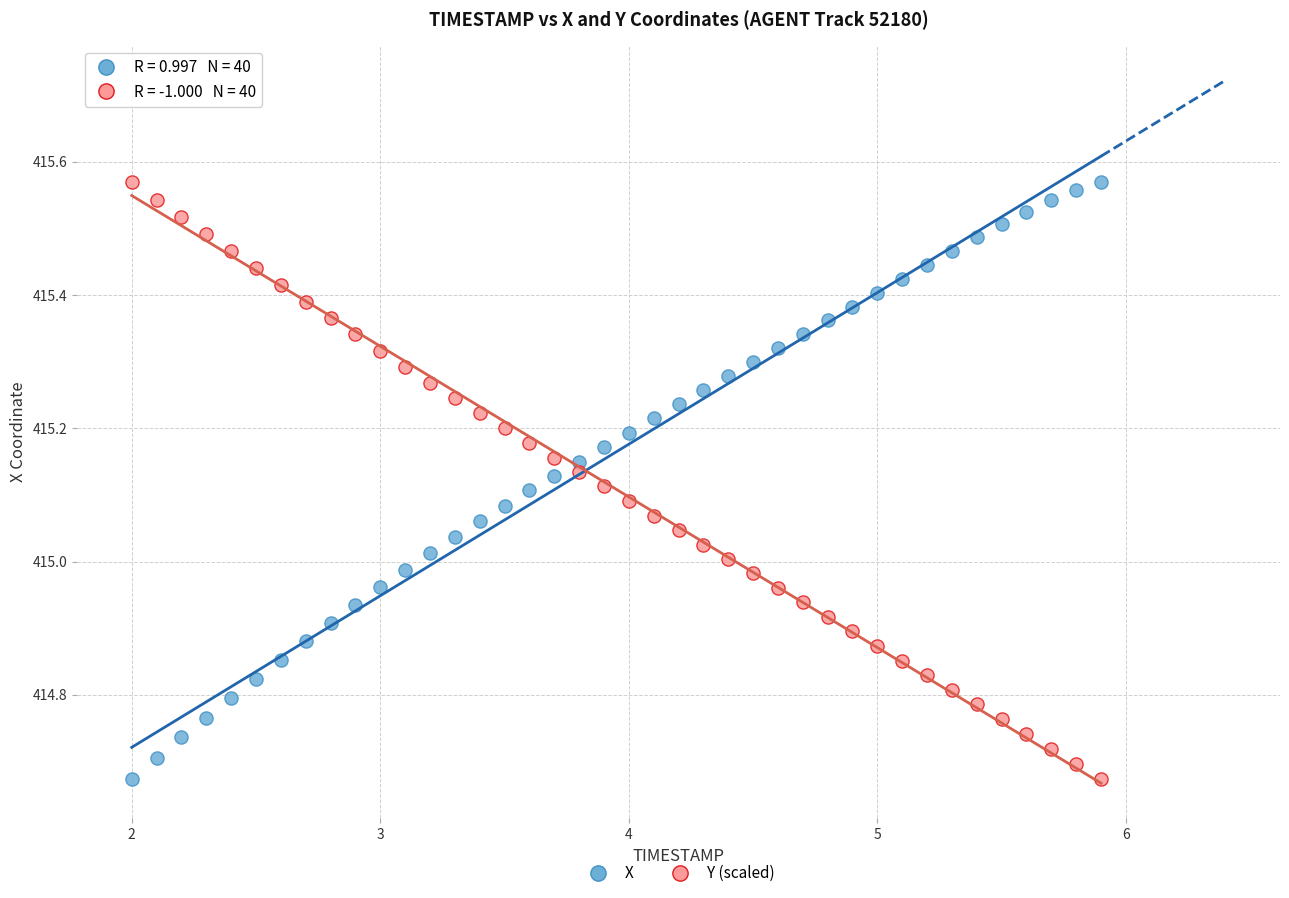

What are all the series names shown in the legend?

X, Y (scaled)